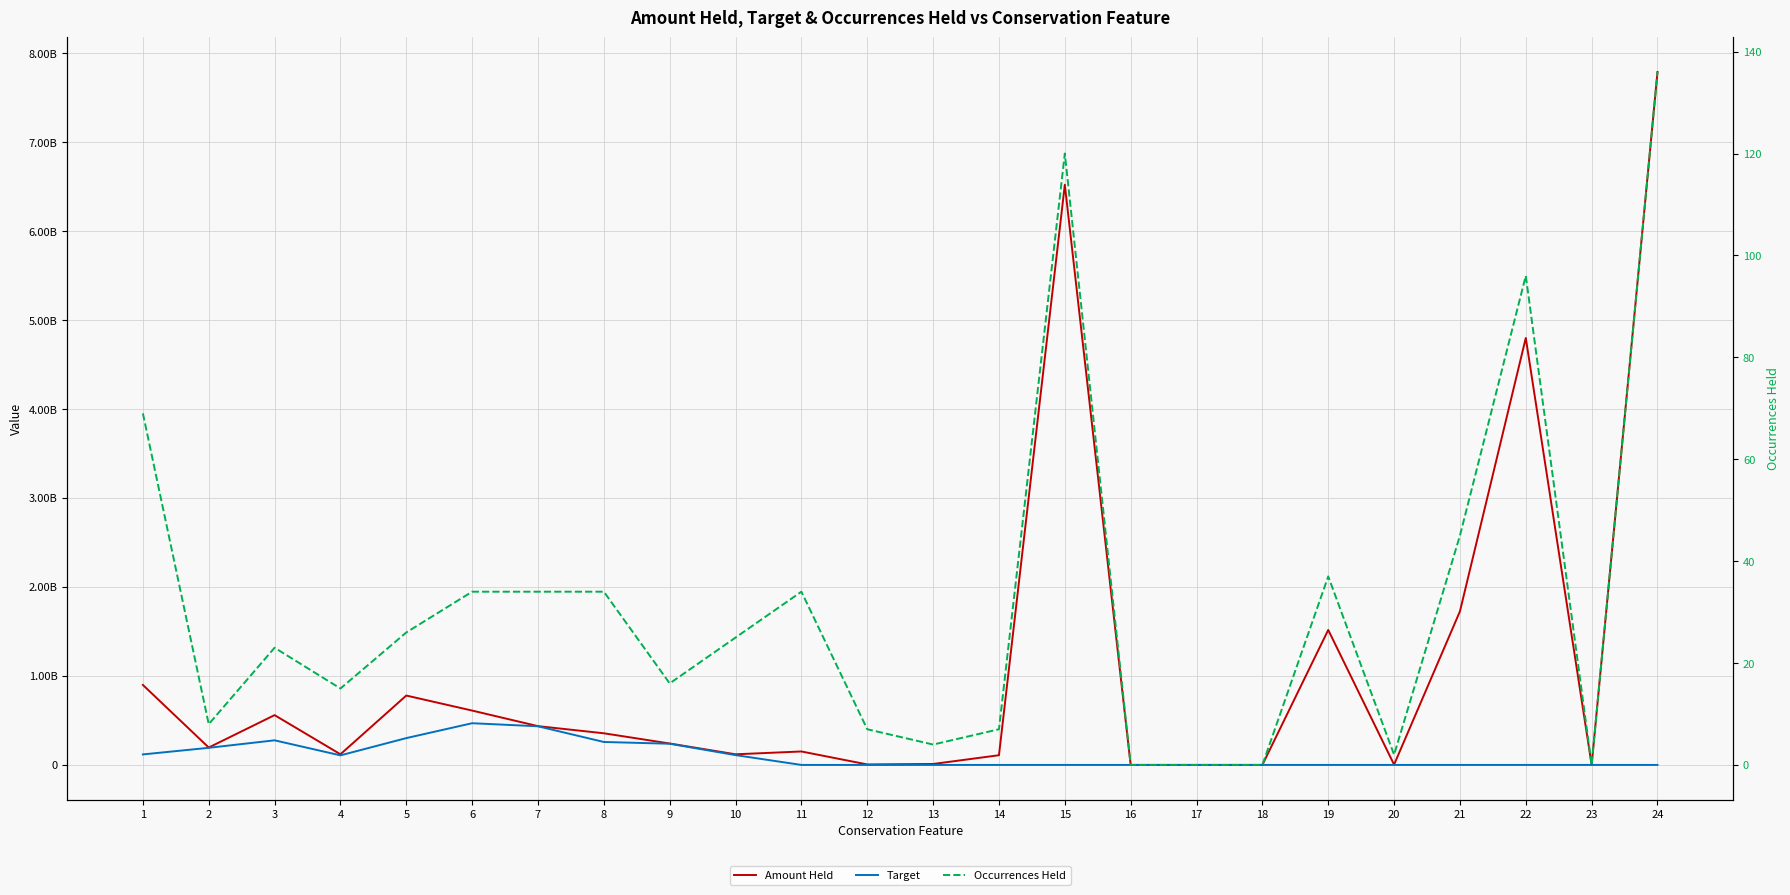

Which series changed the most between 17 and 23?

Amount Held